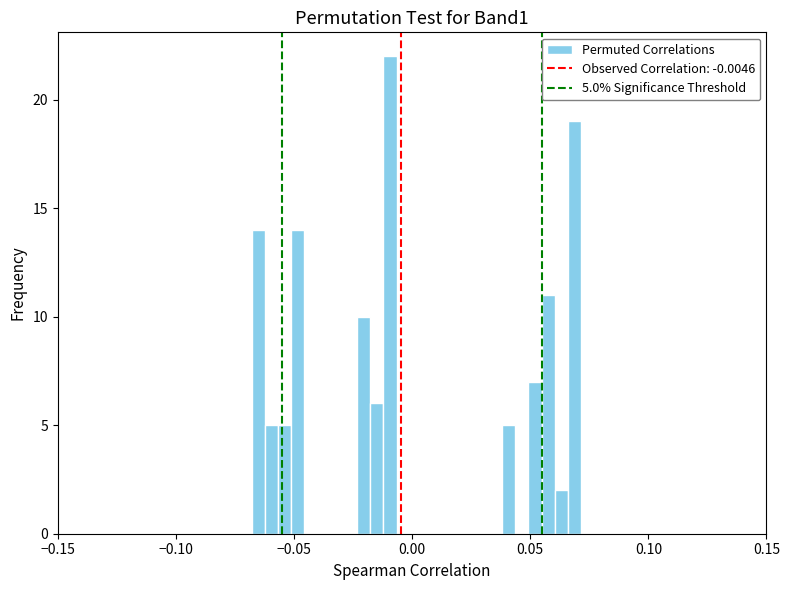

Around what value on the x-axis is the tallest bar? Give the approximate position of its centre, as read against the axis.

-0.010